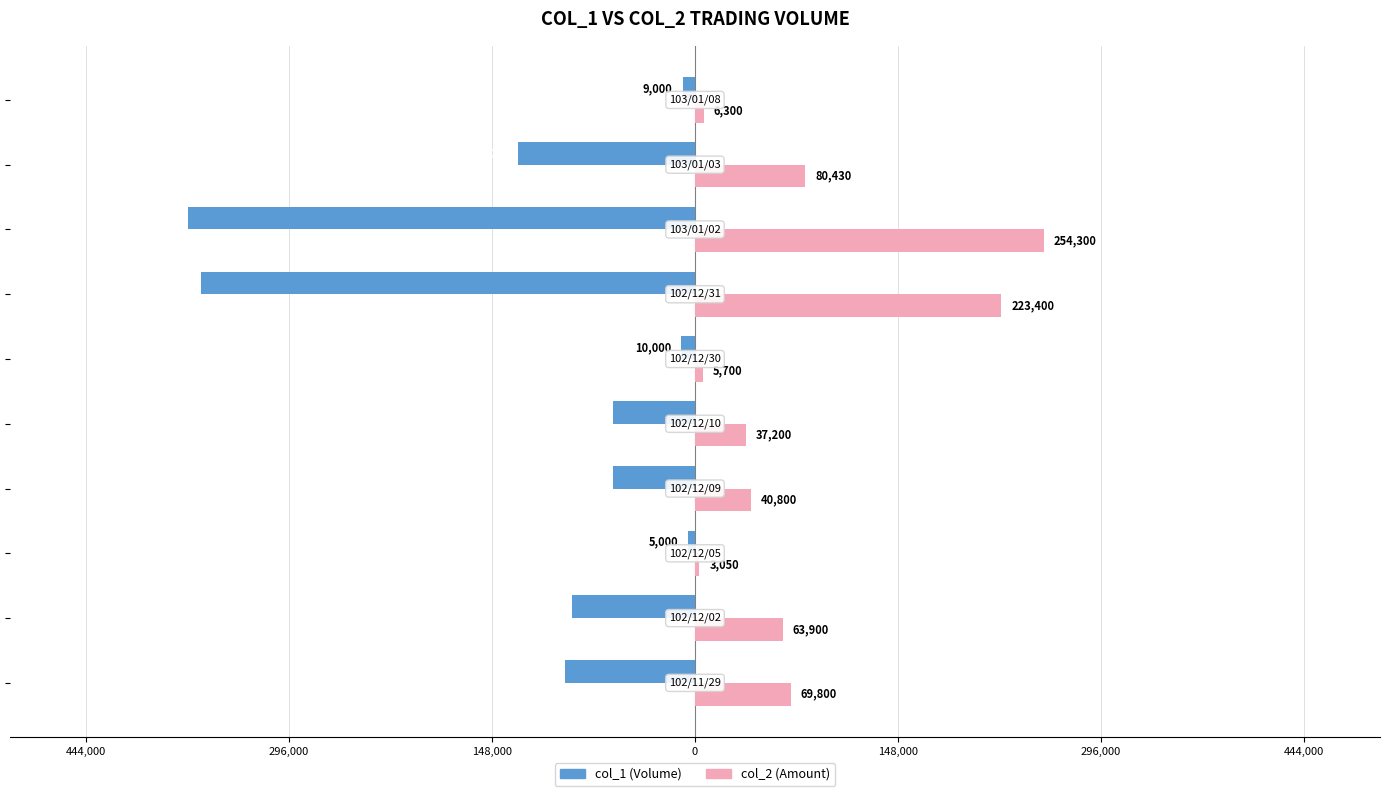

What is the average value of the col_2 (Amount) series?

78488